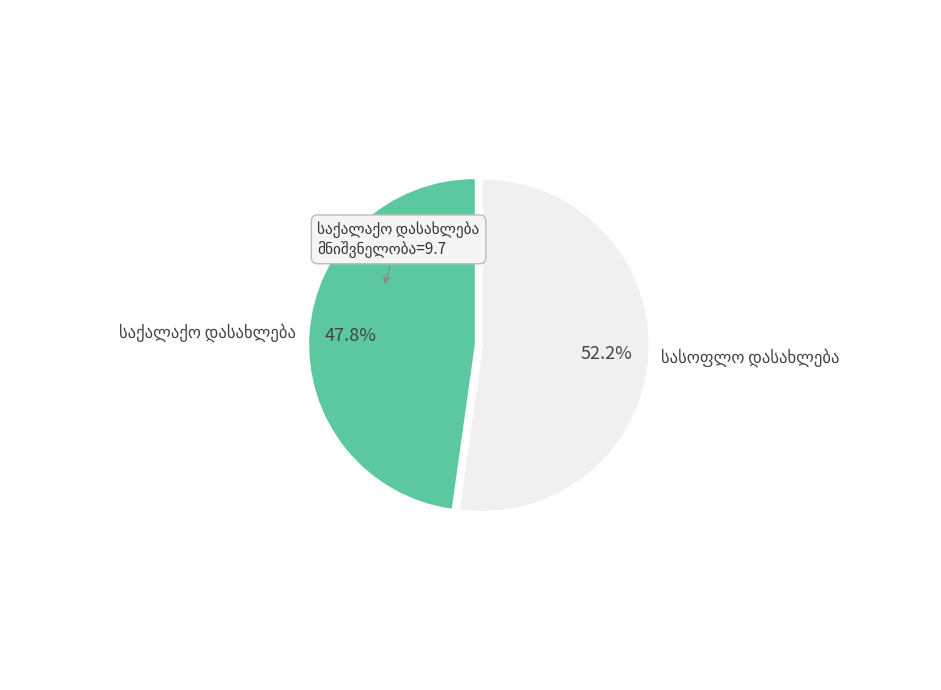

Does any single category account for the majority?

Yes